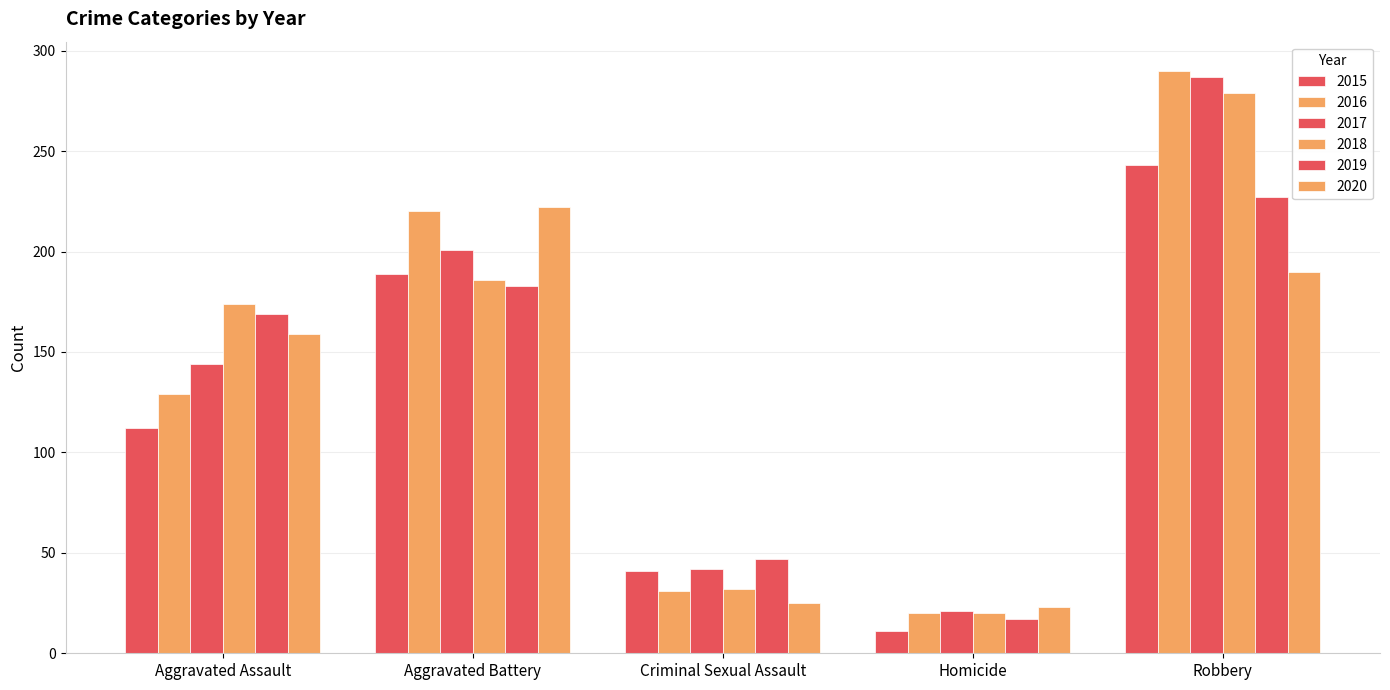

Which series changed the most between Aggravated Battery and Homicide?

2016